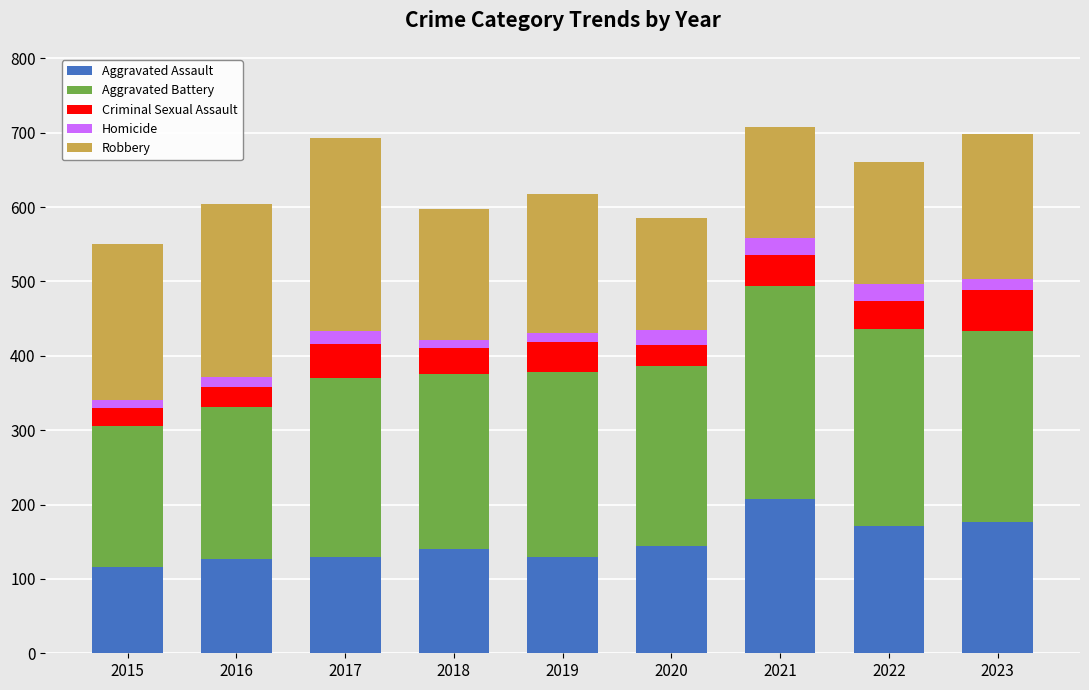

Are the bars grouped side by side (vs. stacked)?

No